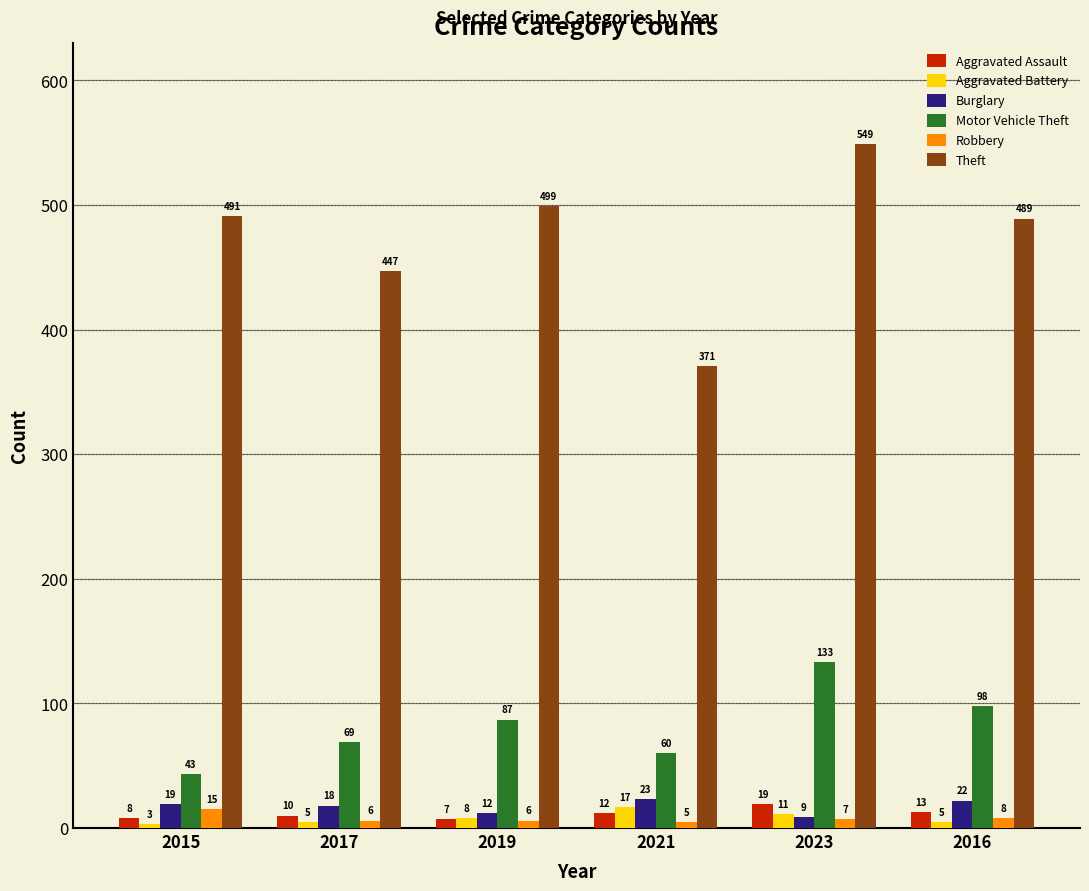

List the series in order of their peak value, lowest first.

Robbery, Aggravated Battery, Aggravated Assault, Burglary, Motor Vehicle Theft, Theft